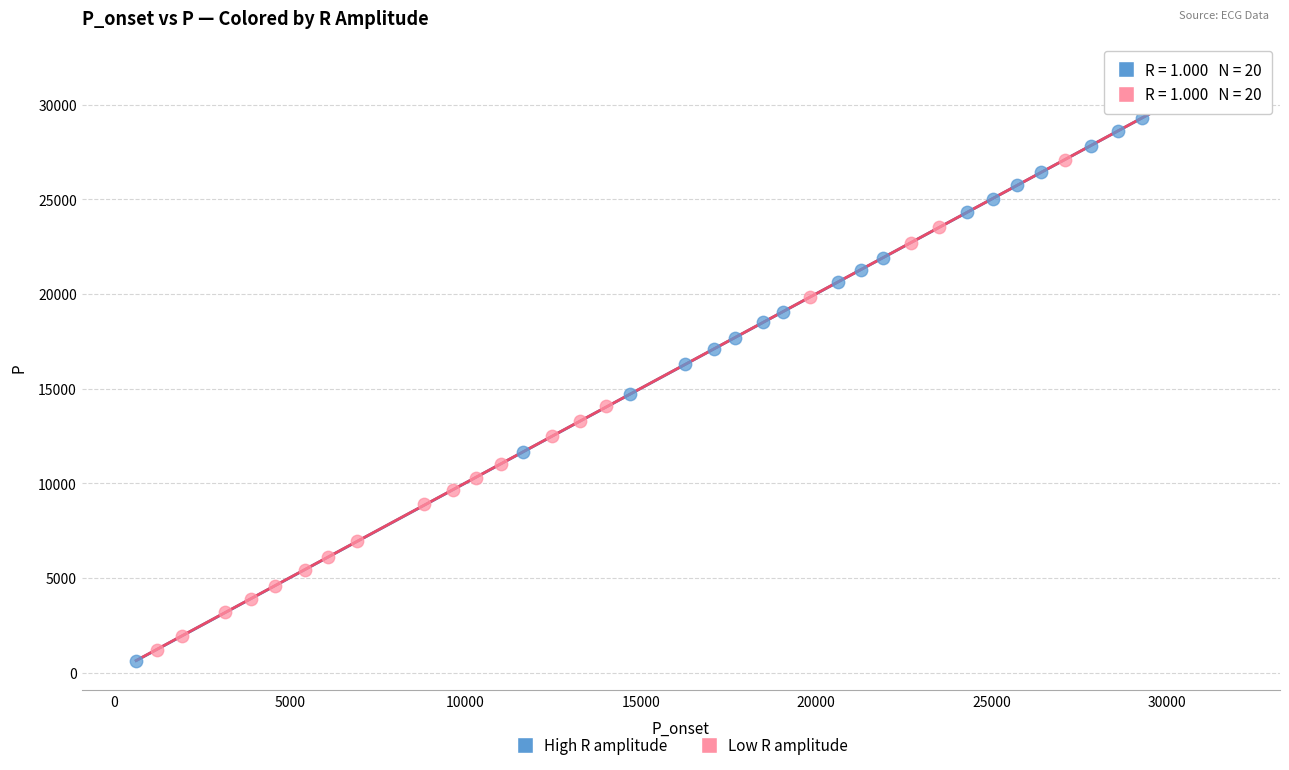

Which series reaches the minimum Y coordinate?

High R amplitude